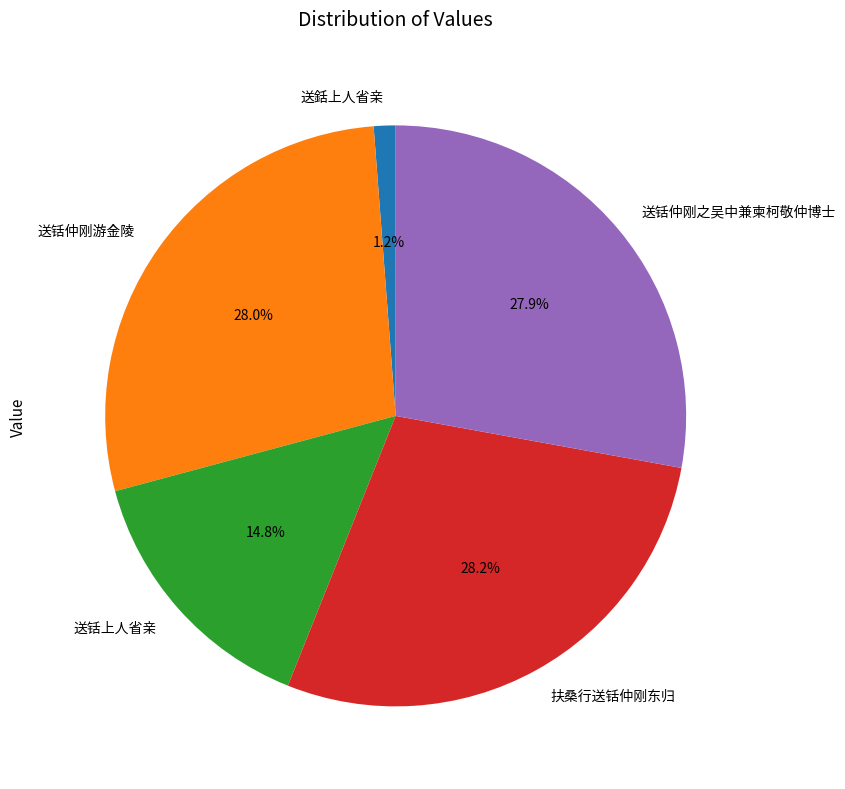

Approximately how many times larger is the value at 扶桑行送铦仲刚东归 compared to 送铦上人省亲?

1.9